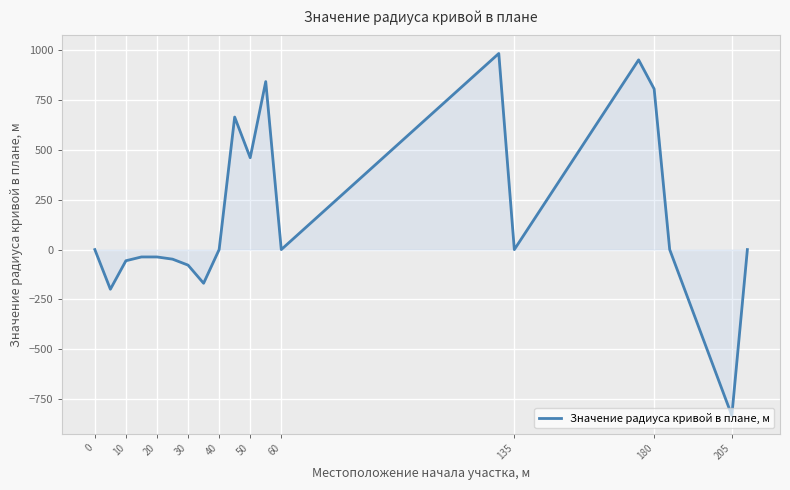

What is the minimum value shown in the chart?

-833